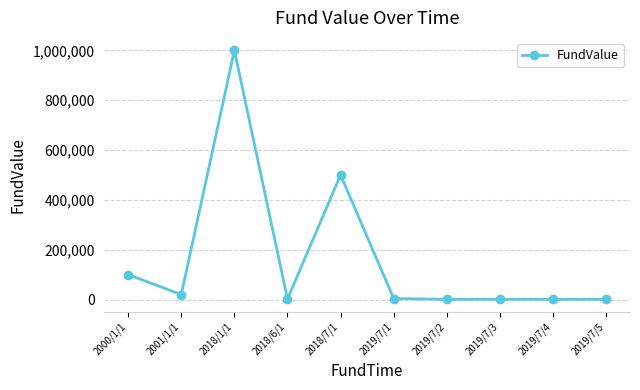

What is the change in value from 2019/7/1 to 2019/7/2?

-3000